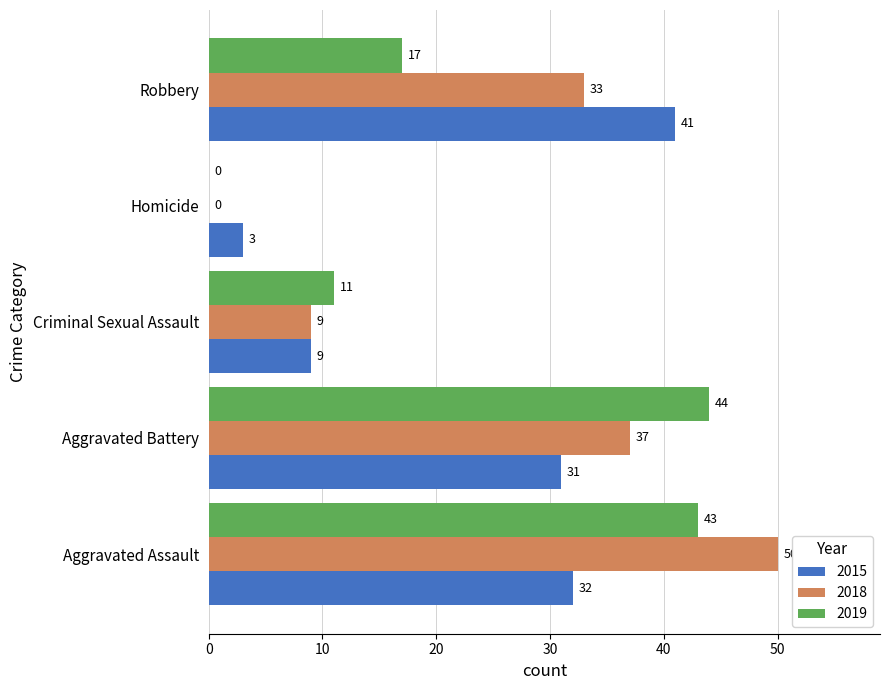

True or false: 2019 has a value of 67 at Aggravated Battery.

False